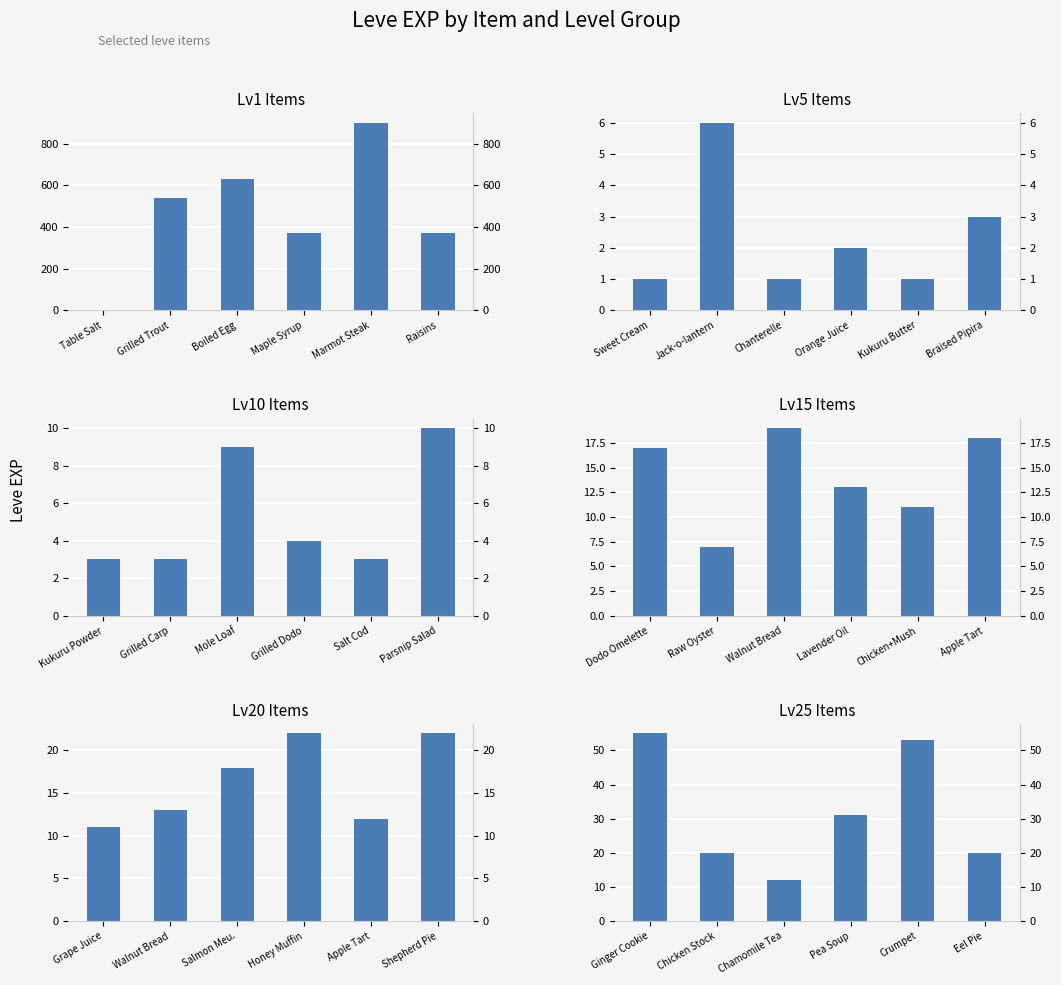

What is the label of the 4th bar from the left?

Maple Syrup